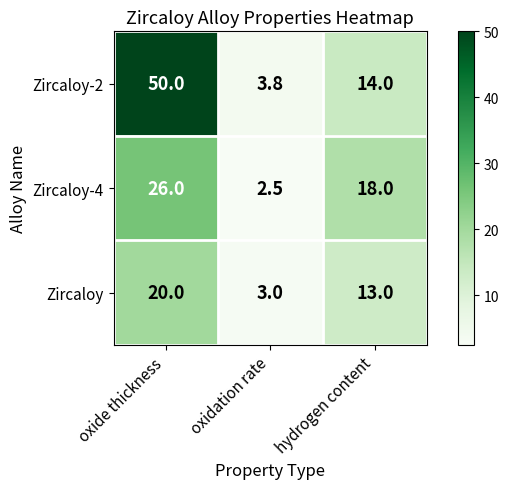

What is the total value across all series at oxidation rate?

9.3